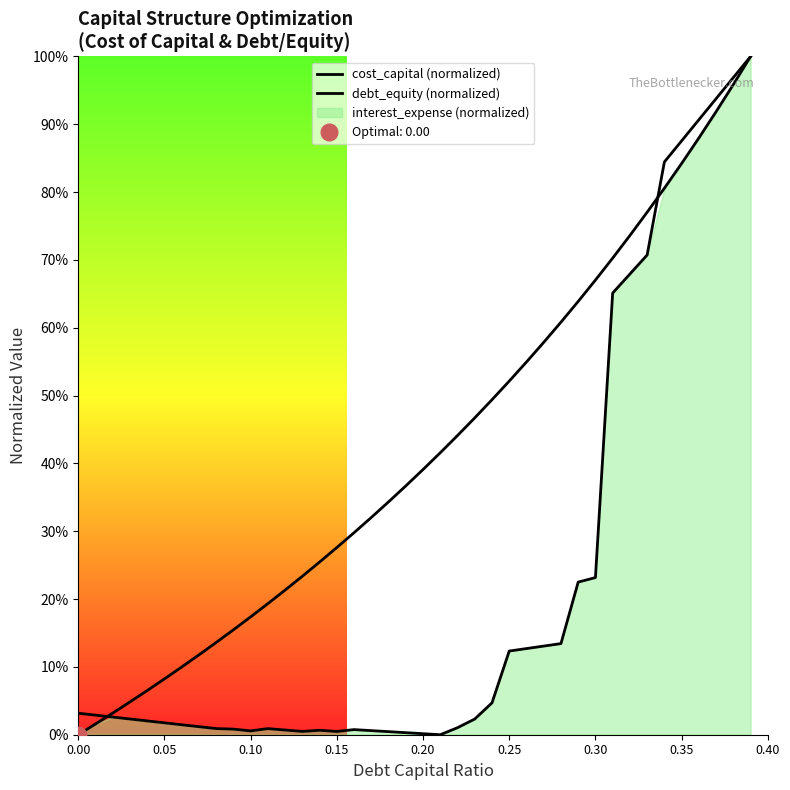

True or false: debt_equity (normalized) has more than 1 interior local peaks.

False